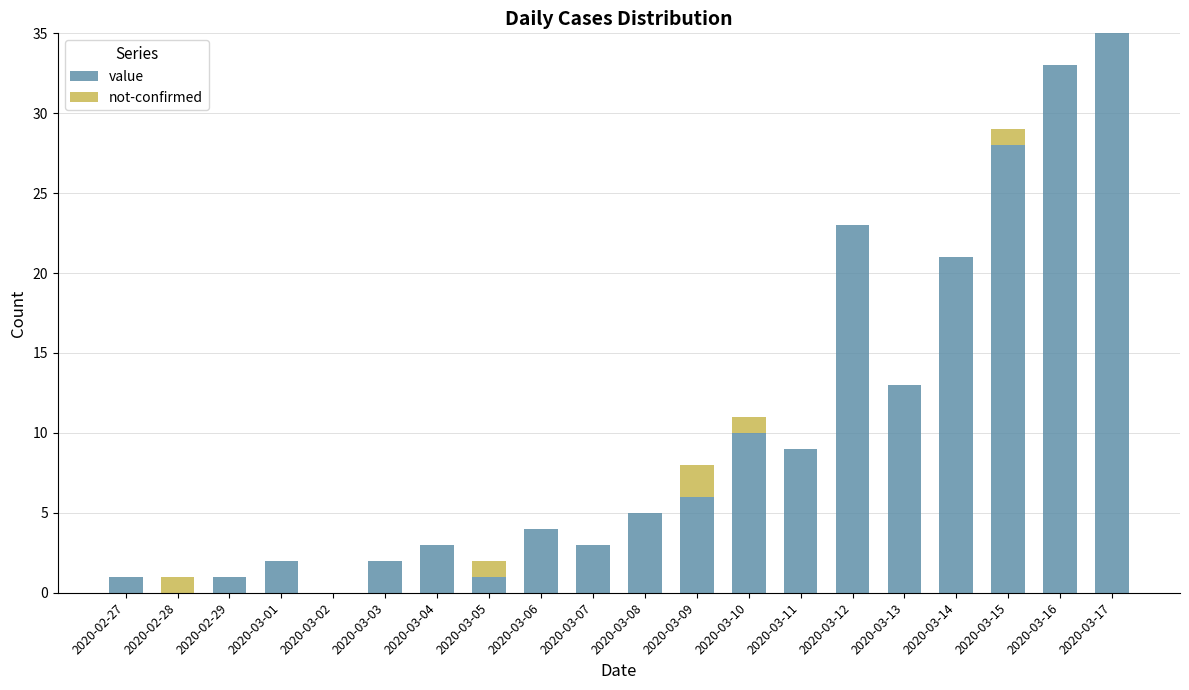

Is it true that value equals 31 at 2020-03-12?

False